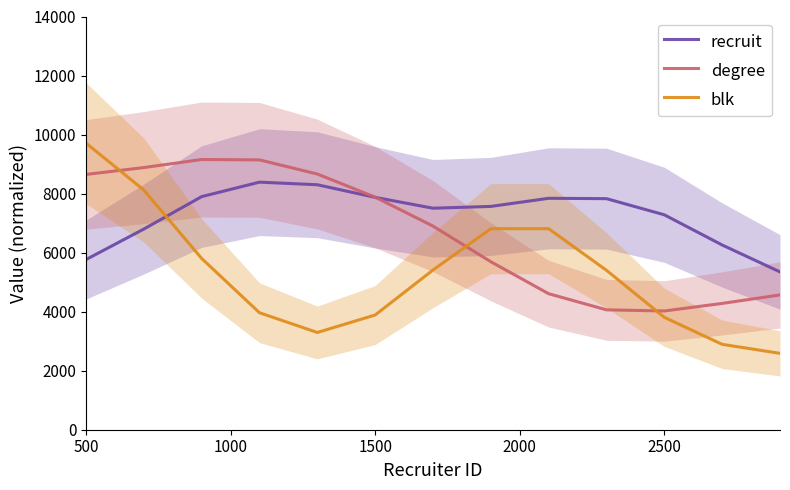

The value of blk at 2500 is 5280.1. True or false?

False